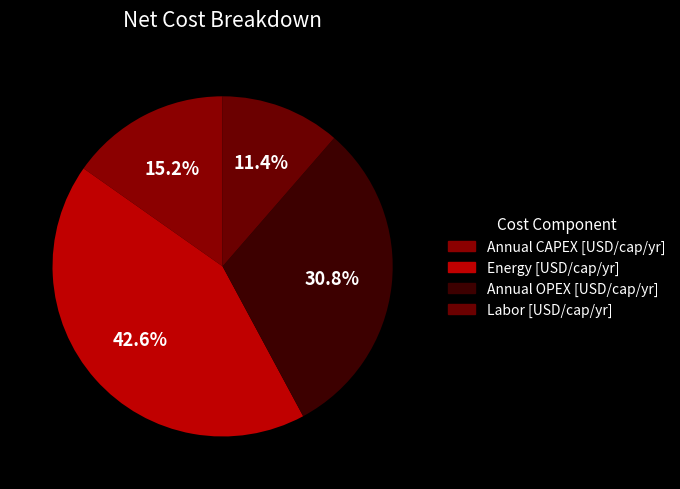

Count the number of slices in the pie.

4